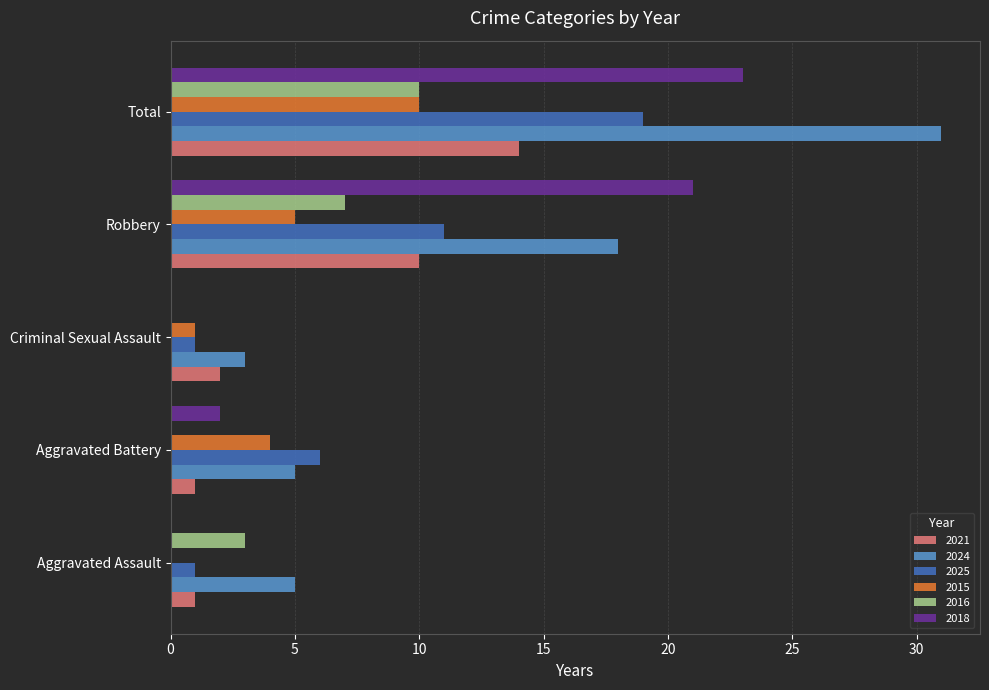

What is the sum of the 2018 values at Total and Criminal Sexual Assault?

23